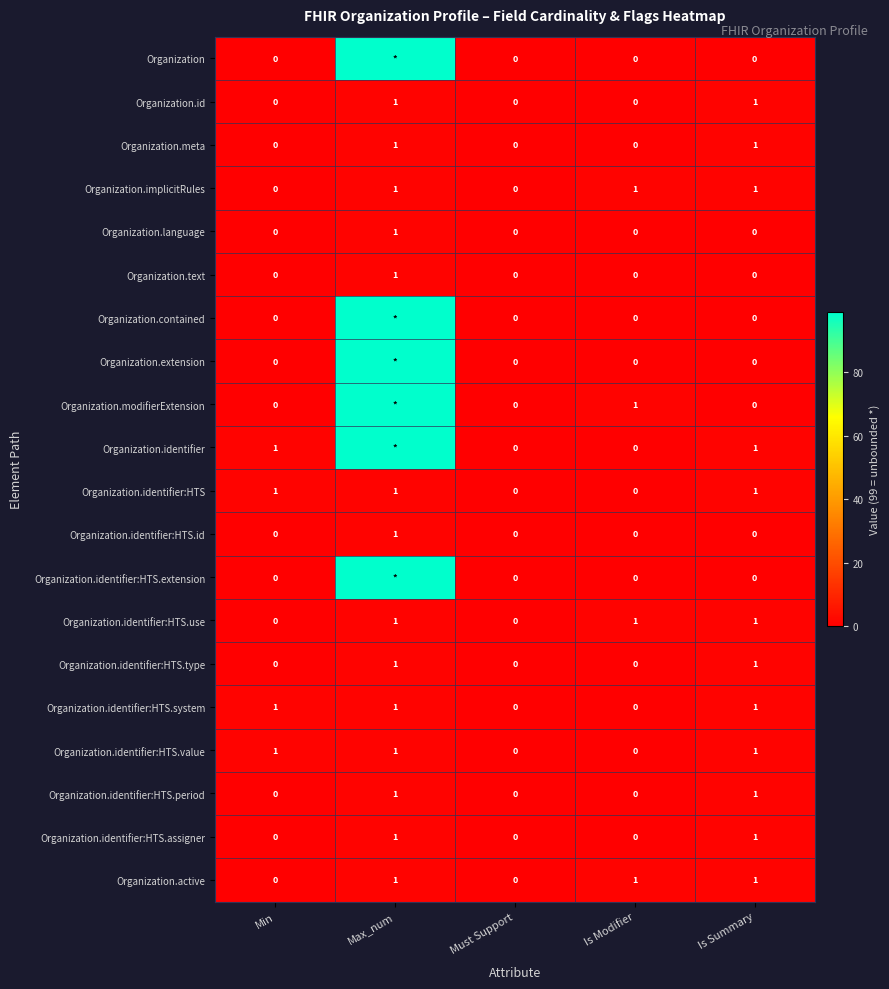

Count the Organization.text values in the range 0 to 1.

5